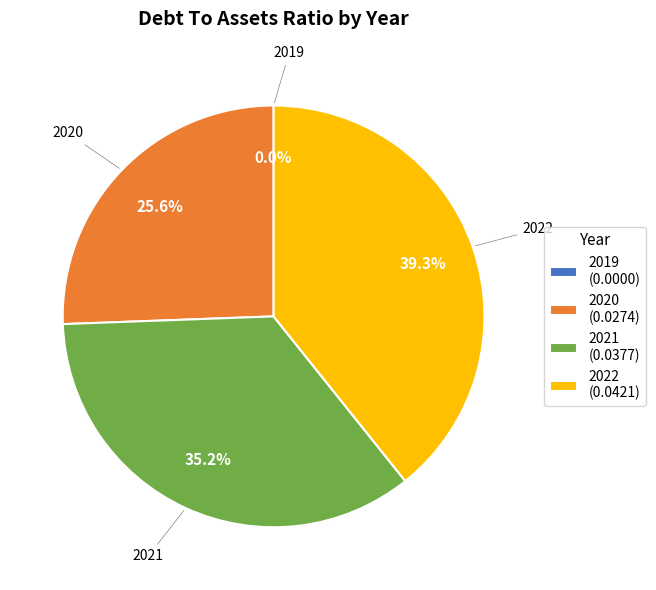

Which has a higher value, 2019 or 2020?

2020